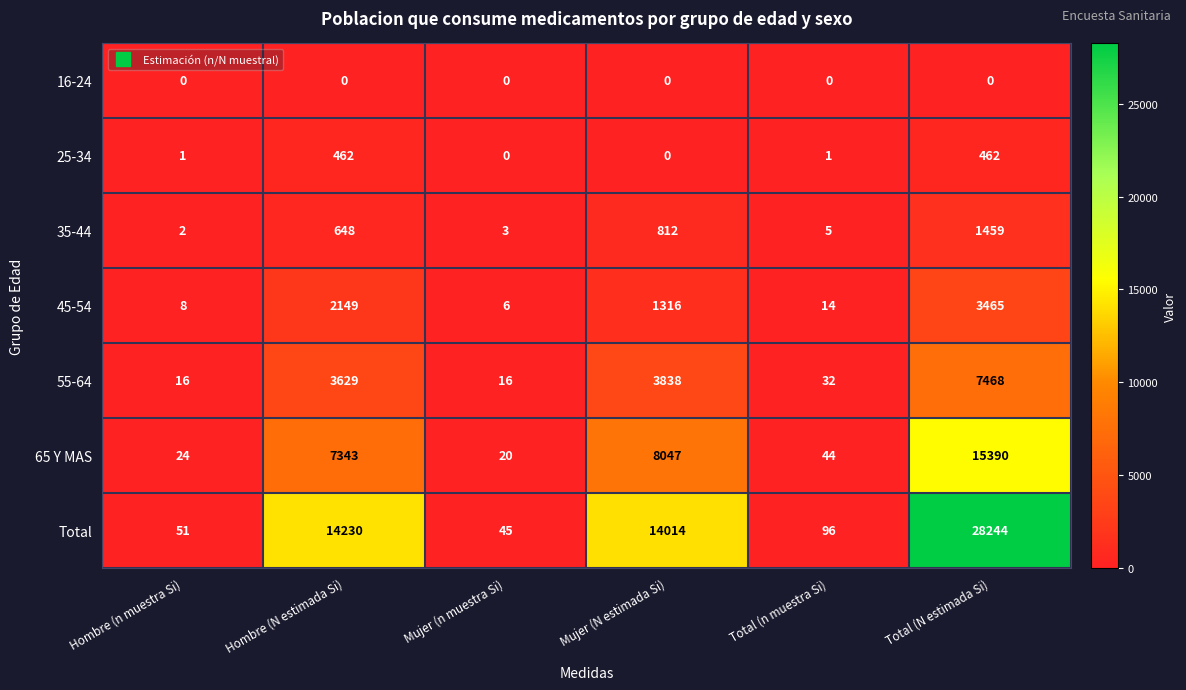

Rank the series by their maximum value, from lowest to highest.

16-24, 25-34, 35-44, 45-54, 55-64, 65 Y MAS, Total